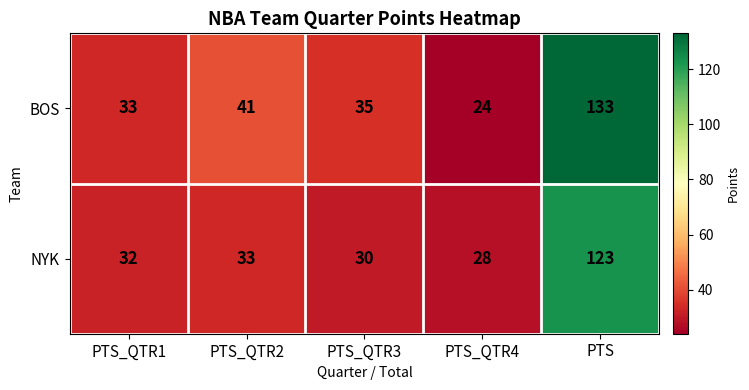

Reading right to left, extract all data points from this chart.

BOS: 133	24	35	41	33
NYK: 123	28	30	33	32